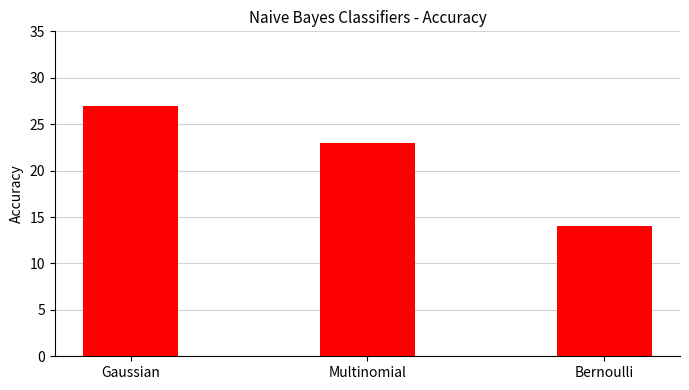

What is the ratio of the value at Bernoulli to the value at Gaussian?

0.5